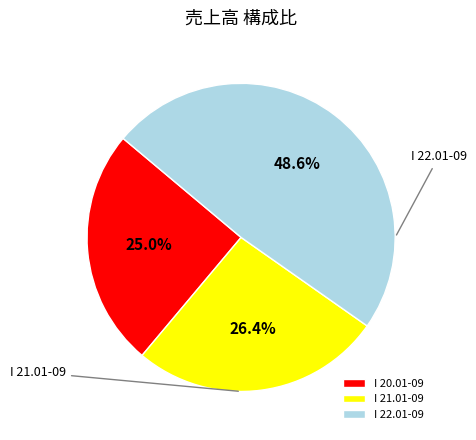

How many slices are in this pie chart?

3